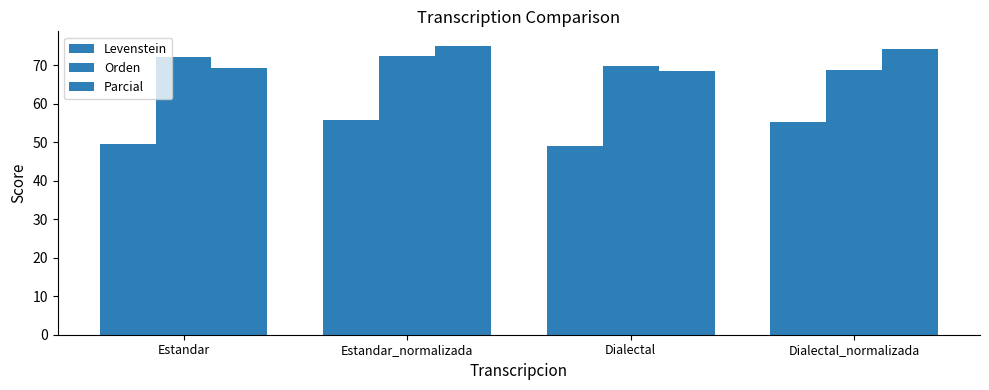

How many groups of bars are there?

4